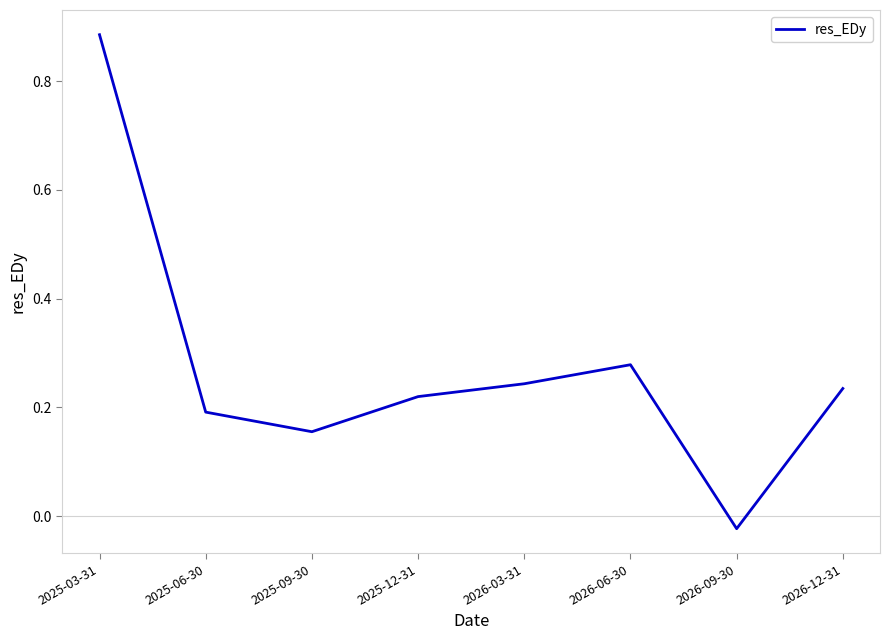

How many lines are shown in the chart?

1